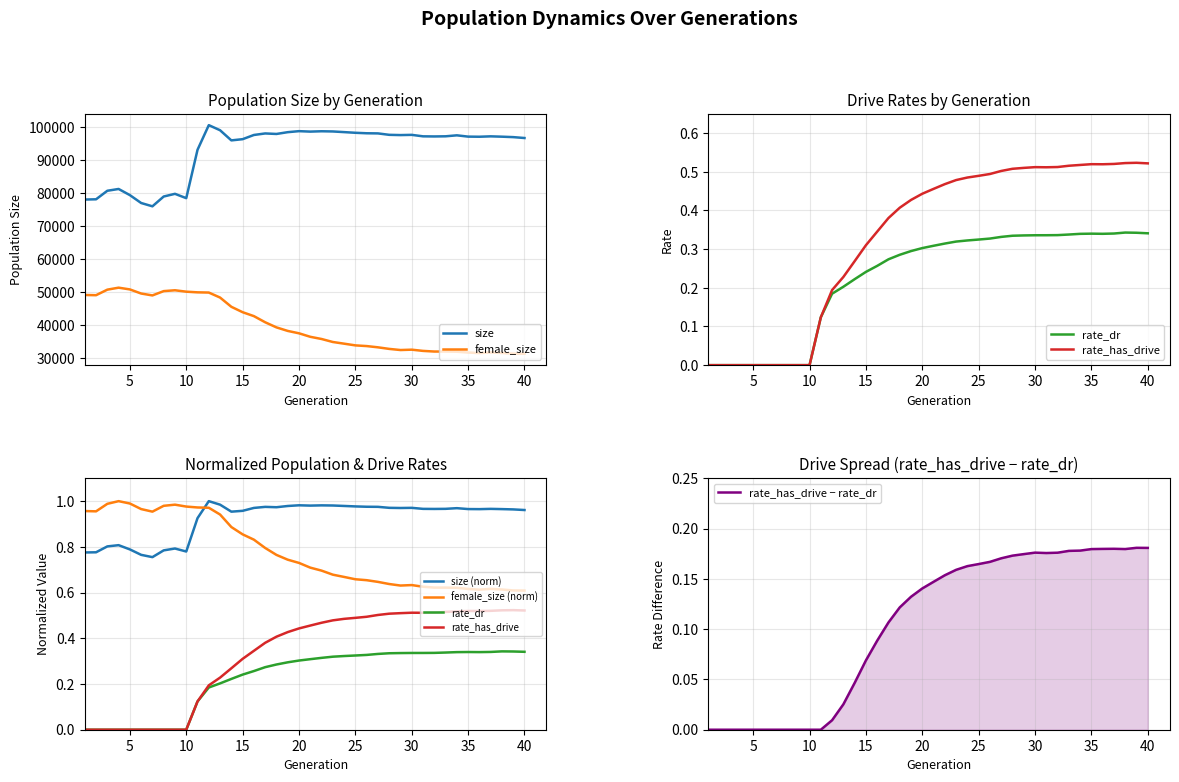

True or false: size has more than 2 points higher than both neighbors.

True